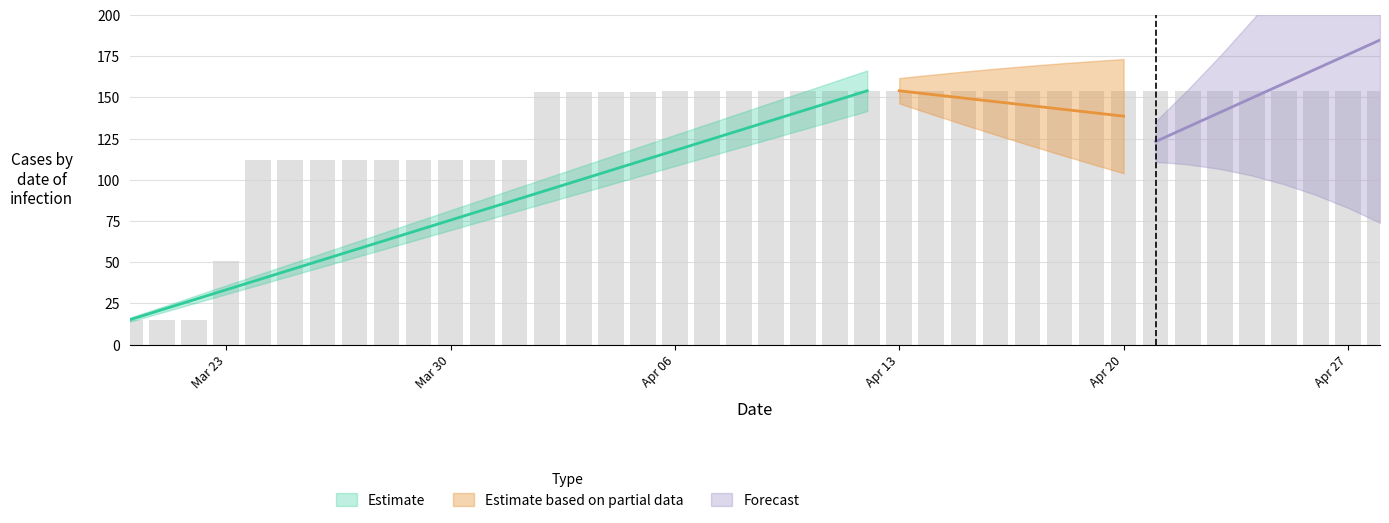

Reading right to left, list all the values displayed in this chart.

154.0	154.0	154.0	154.0	154.0	154.0	154.0	154.0	154.0	154.0	154.0	154.0	154.0	154.0	154.0	154.0	154.0	154.0	154.0	154.0	154.0	154.0	154.0	153.5	153.5	153.5	153.5	112.1	112.1	112.1	112.1	112.1	112.1	112.1	112.1	112.1	50.6	15.1	15.1	15.1